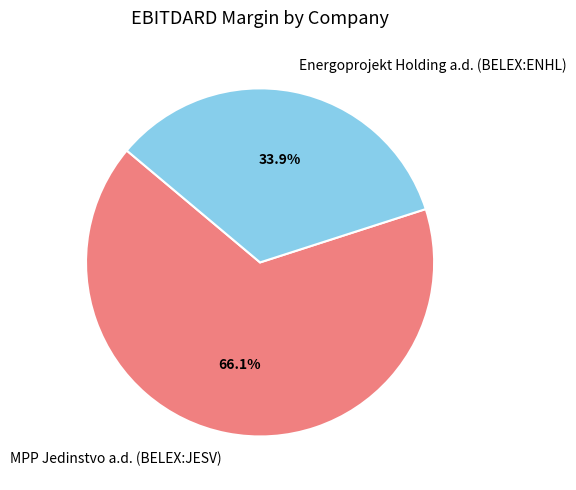

Does MPP Jedinstvo a.d. (BELEX:JESV) account for over 50% of the chart?

Yes